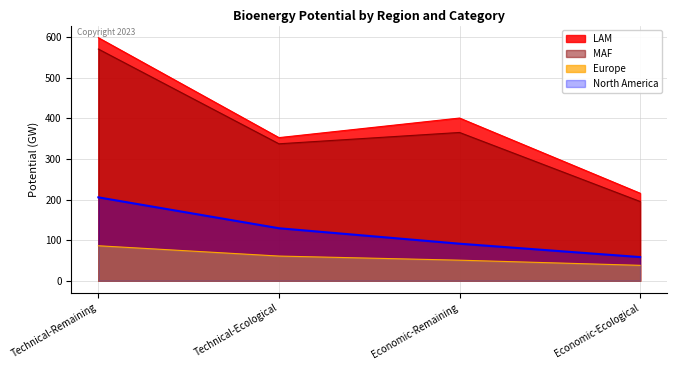

Which series changed the most between Technical-Ecological and Economic-Ecological?

MAF